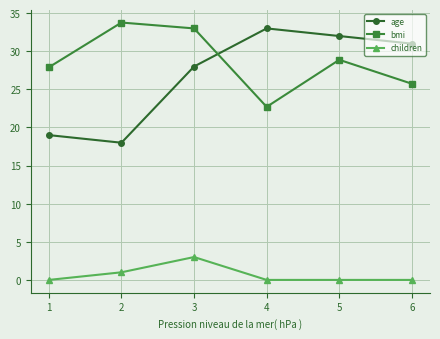

How many lines are shown in the chart?

3